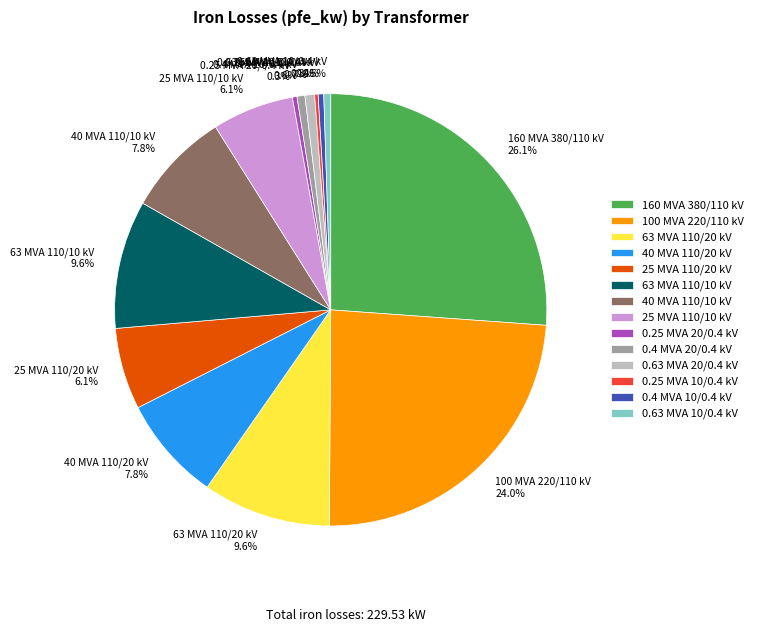

True or false: 0.4 MVA 20/0.4 kV accounts for 1% of the total.

True